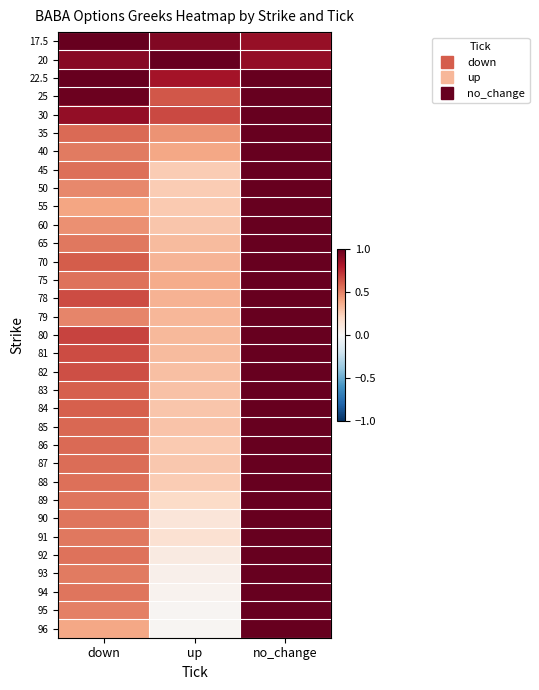

What is the total value across all series at down?

20.1